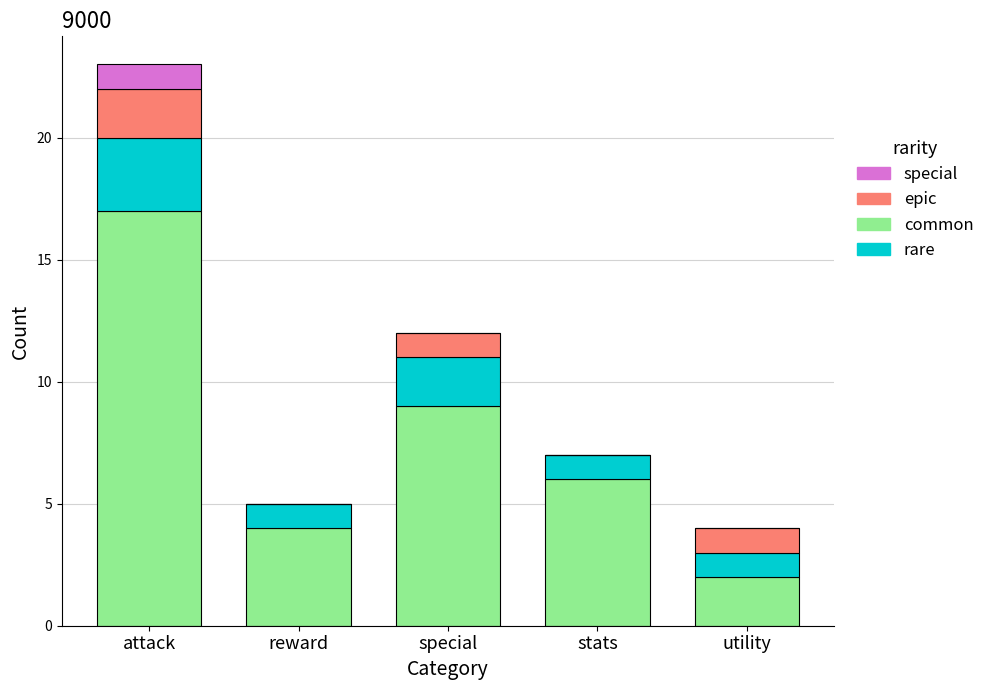

Are the bars horizontal?

No